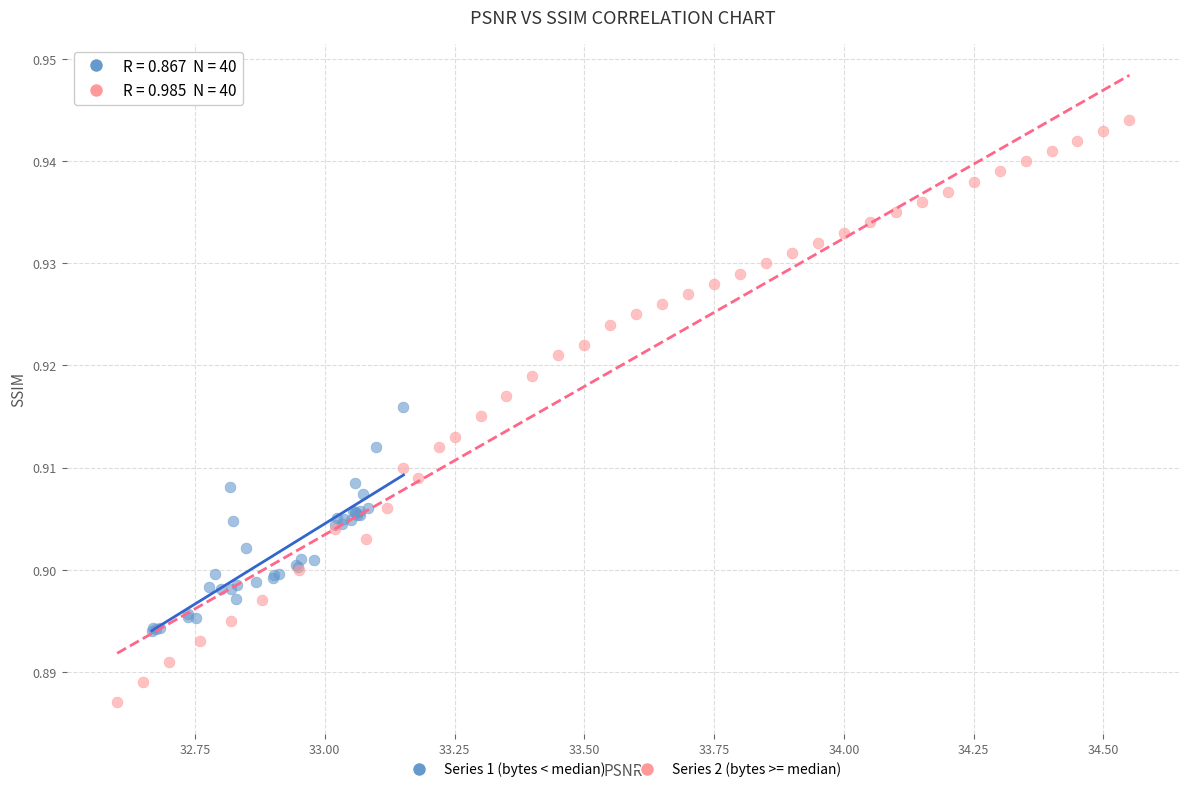

Which series contains the highest Y value?

Series 2 (bytes >= median)